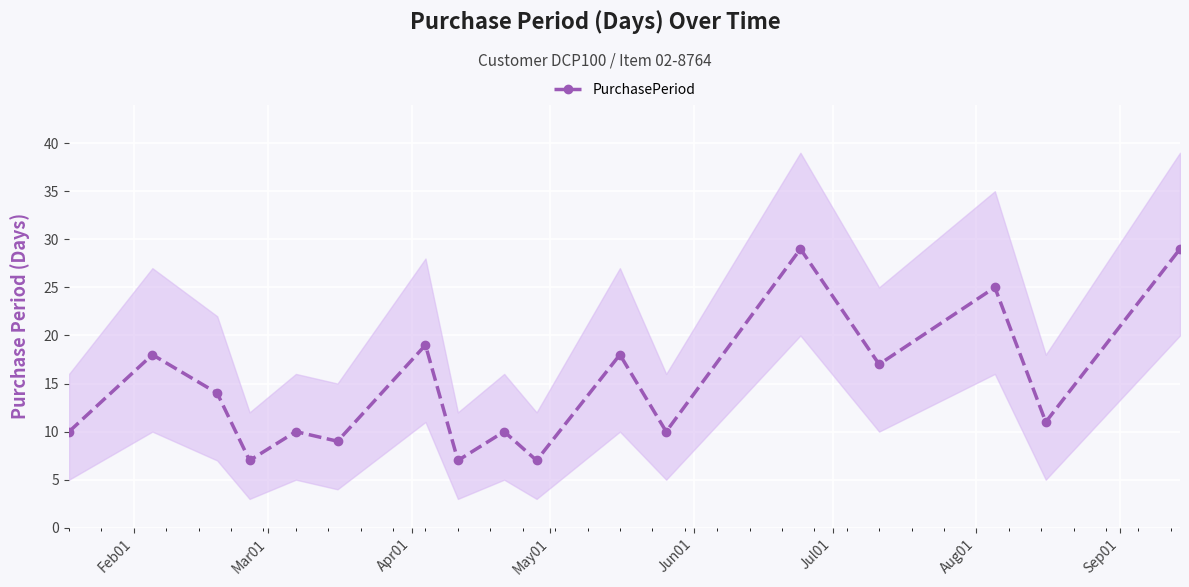

Does the chart display data point markers on the line(s)?

Yes